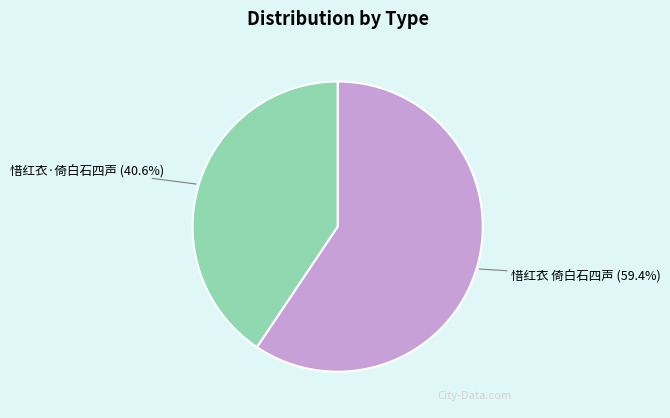

Is there a majority slice in this chart?

Yes